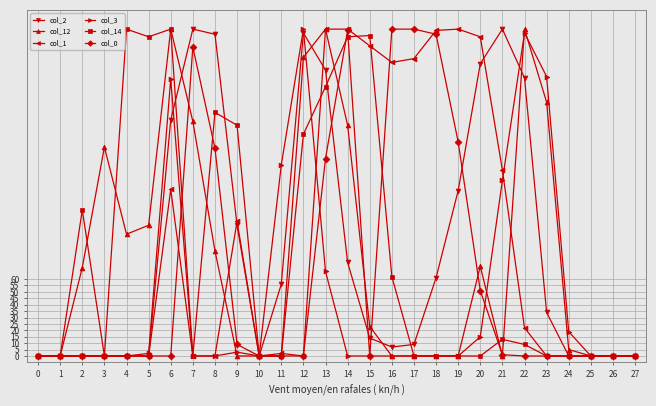

What are all the series names shown in the legend?

col_2, col_12, col_1, col_3, col_14, col_0